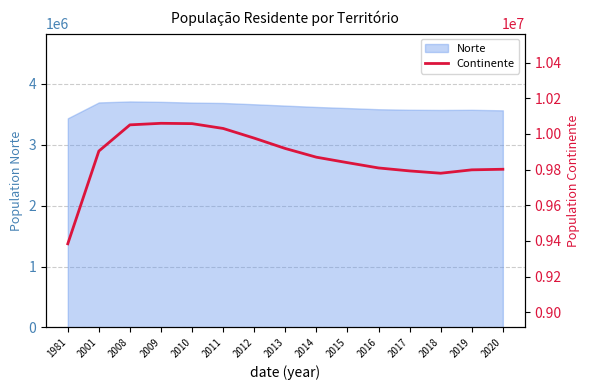

The value of Norte at 2015 is 5743700. True or false?

False